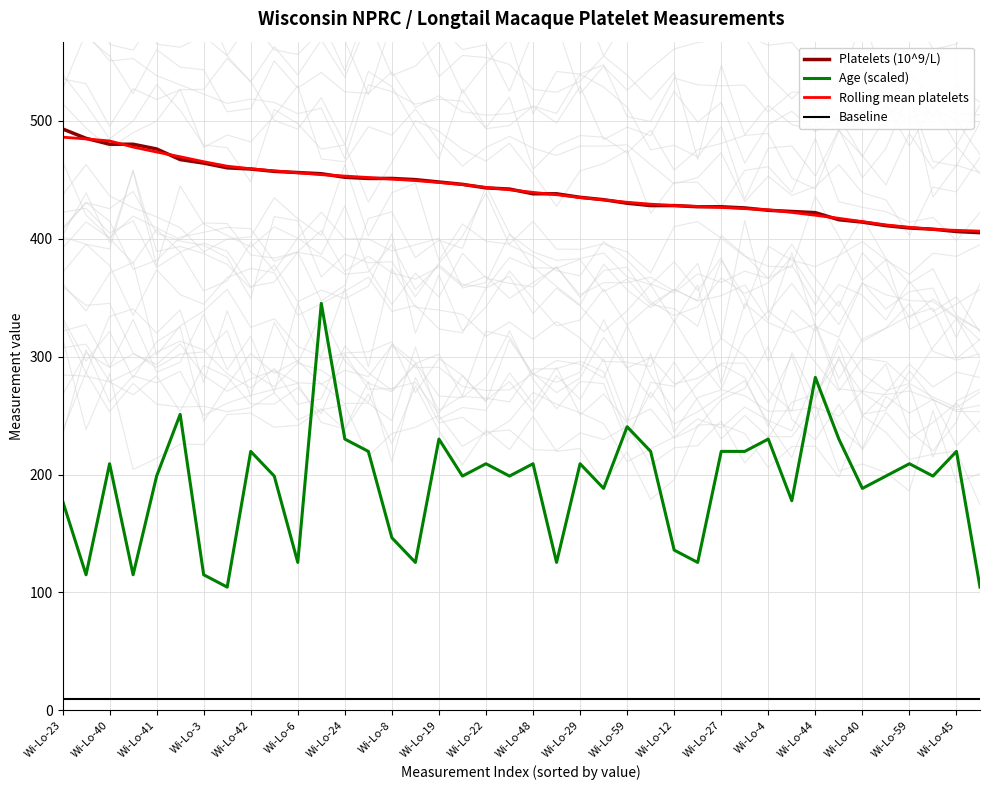

The Age (scaled) series shows 125.5 at 27. True or false?

True